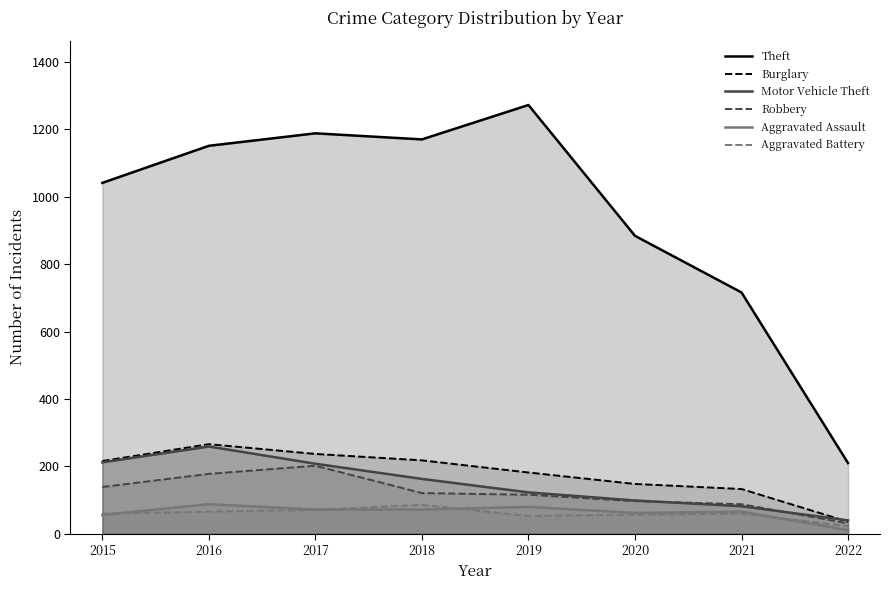

What is the maximum value shown in the chart?

1272